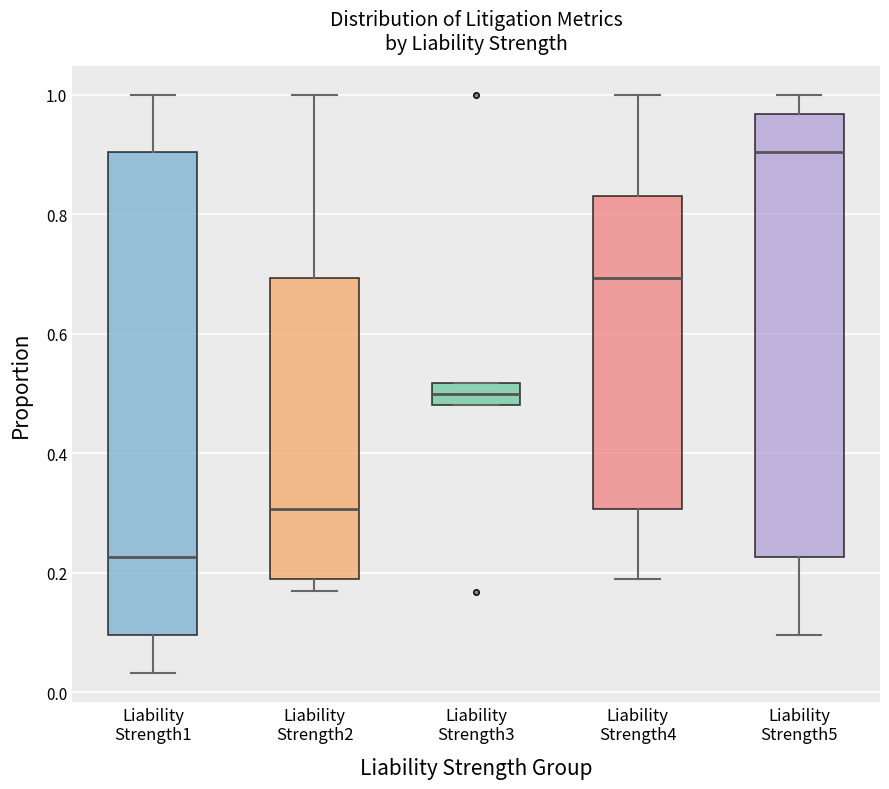

Reading left to right, transcribe this box plot: for each box, give where its median line is, the range the box spans, and where its two whiskers end, as read against the y-axis. The values are not printed on the chart, so give them approximately, as read against the axis.

Liability Strength1: median 0.22, box 0.10 to 0.90, whiskers 0.04 to 1.00
Liability Strength2: median 0.30, box 0.20 to 0.70, whiskers 0.16 to 1.00
Liability Strength3: median 0.50, box 0.48 to 0.52, whiskers 0.48 to 0.52
Liability Strength4: median 0.70, box 0.30 to 0.84, whiskers 0.20 to 1.00
Liability Strength5: median 0.90, box 0.22 to 0.96, whiskers 0.10 to 1.00